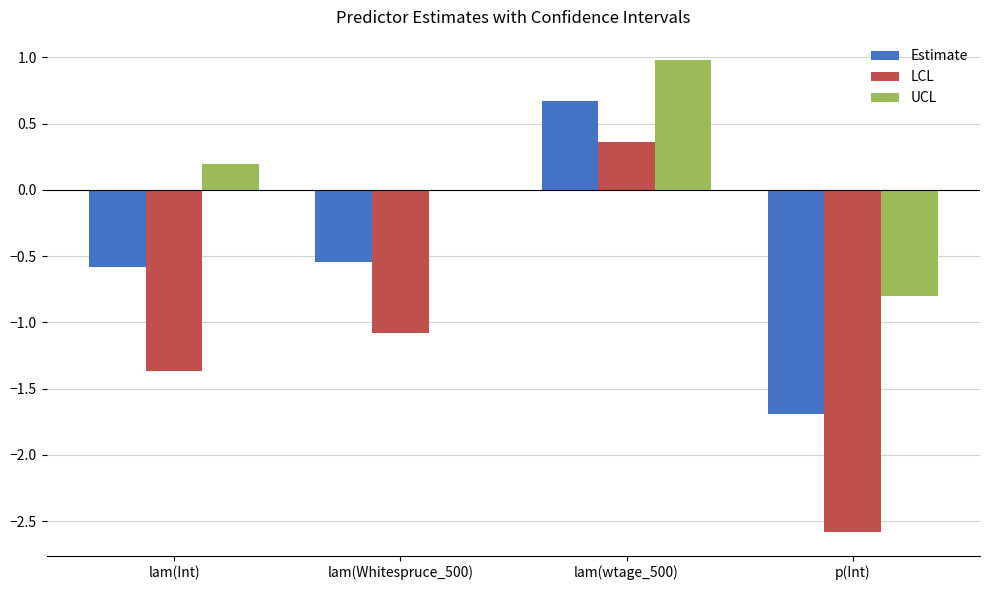

The UCL series shows -0.8 at p(Int). True or false?

True